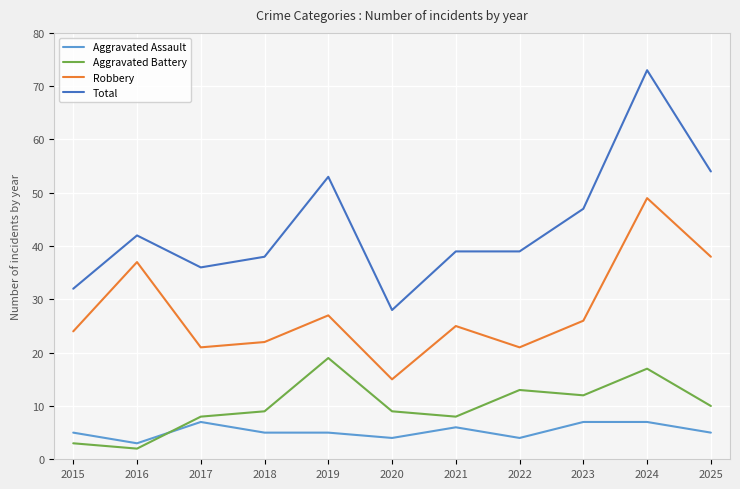

Which series has the largest total across all categories?

Total